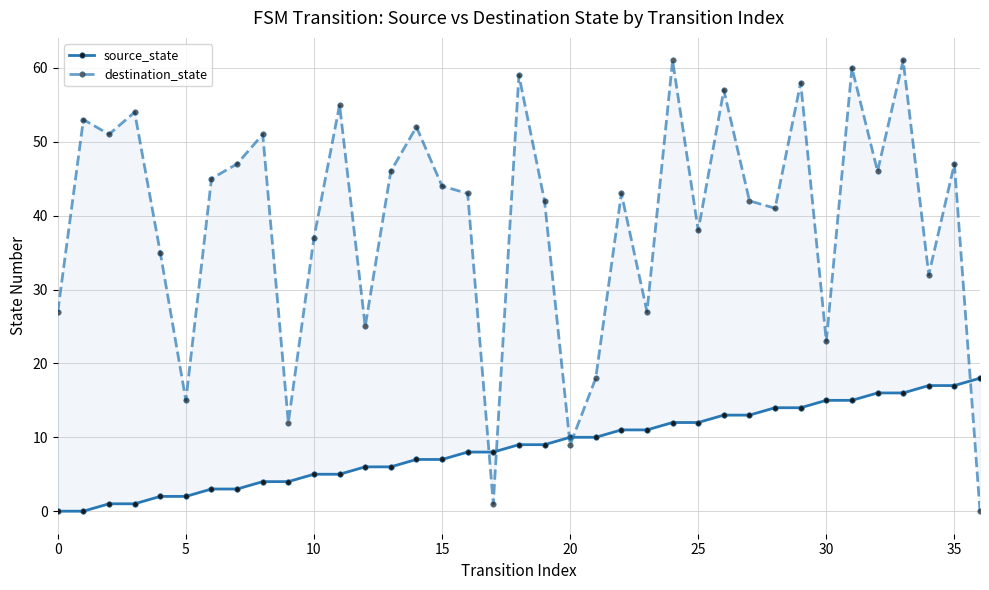

Does the chart have visible grid lines?

Yes